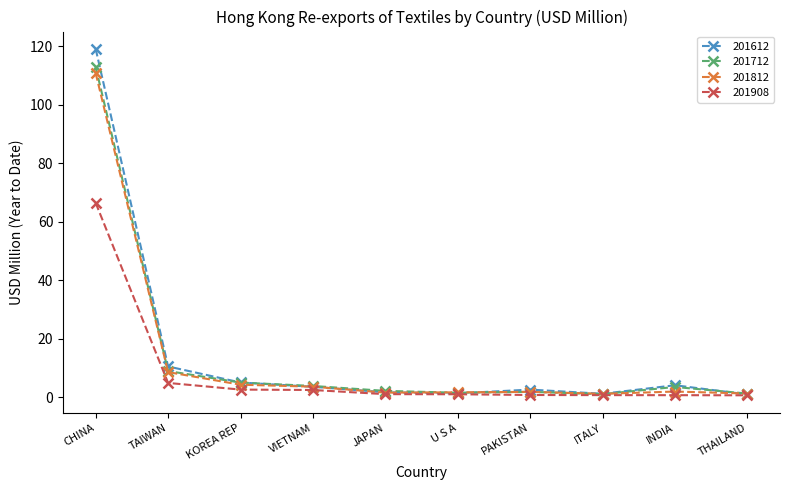

At which category does the chart reach its peak across all series?

CHINA